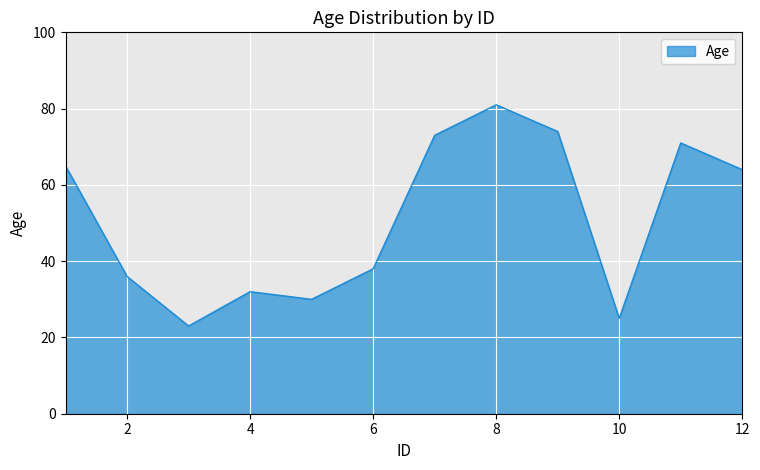

What is the difference between the maximum and minimum values?

58